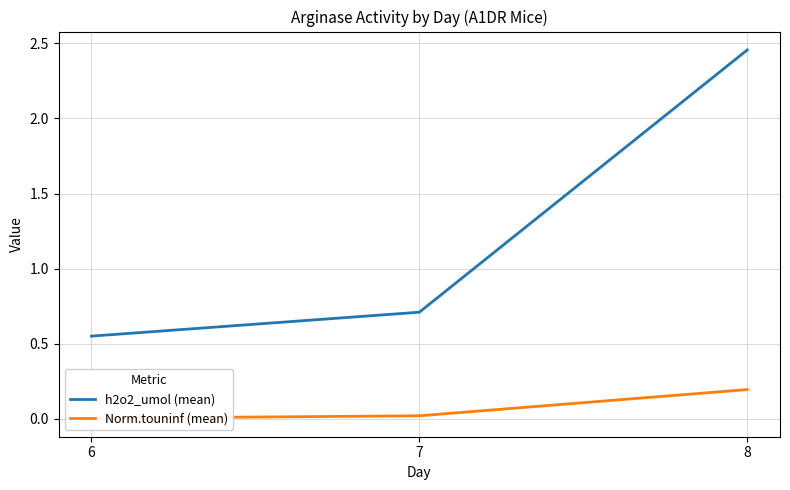

Rank the series by their maximum value, from highest to lowest.

h2o2_umol (mean), Norm.touninf (mean)